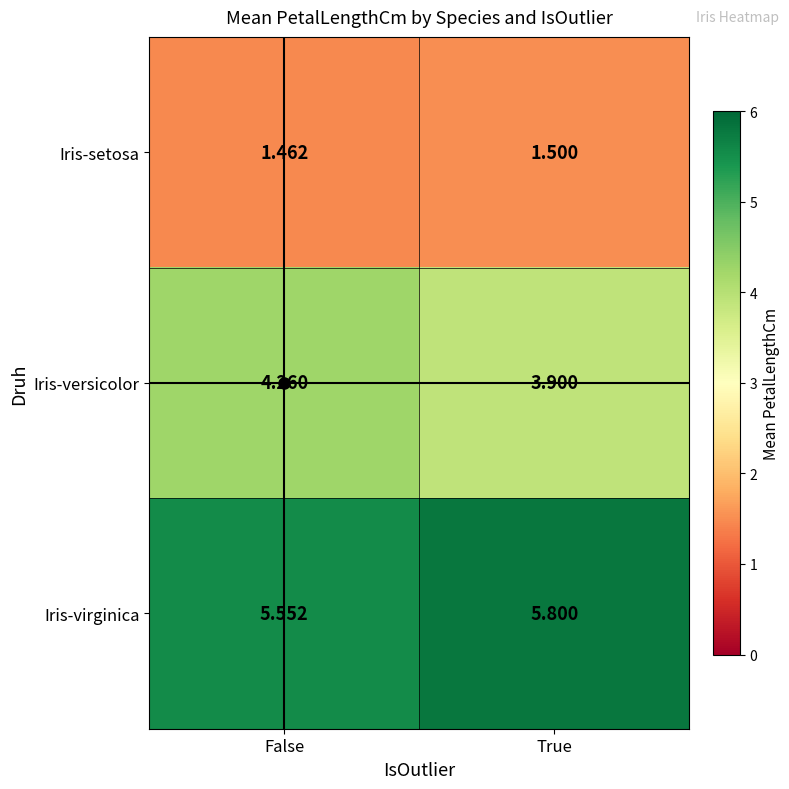

At which label does Iris-virginica reach its peak?

True